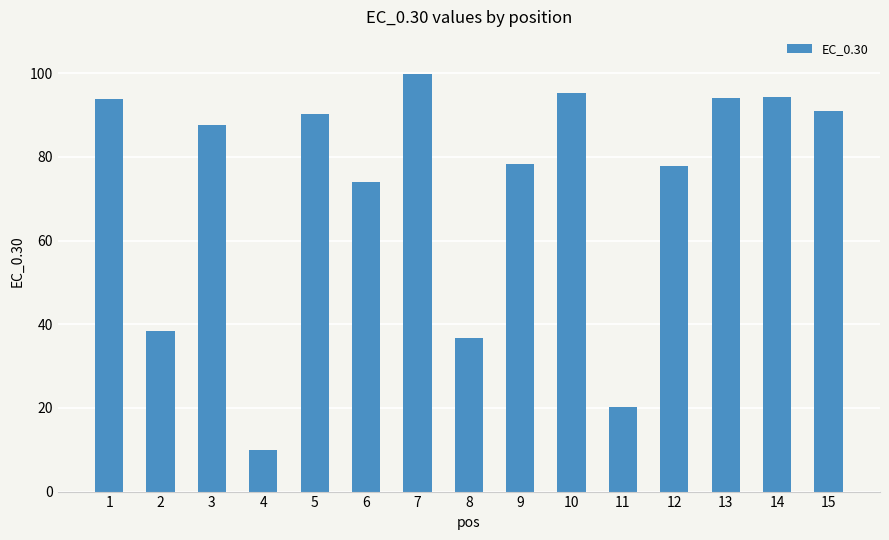

Is it true that the value at 6 is 74.0?

True